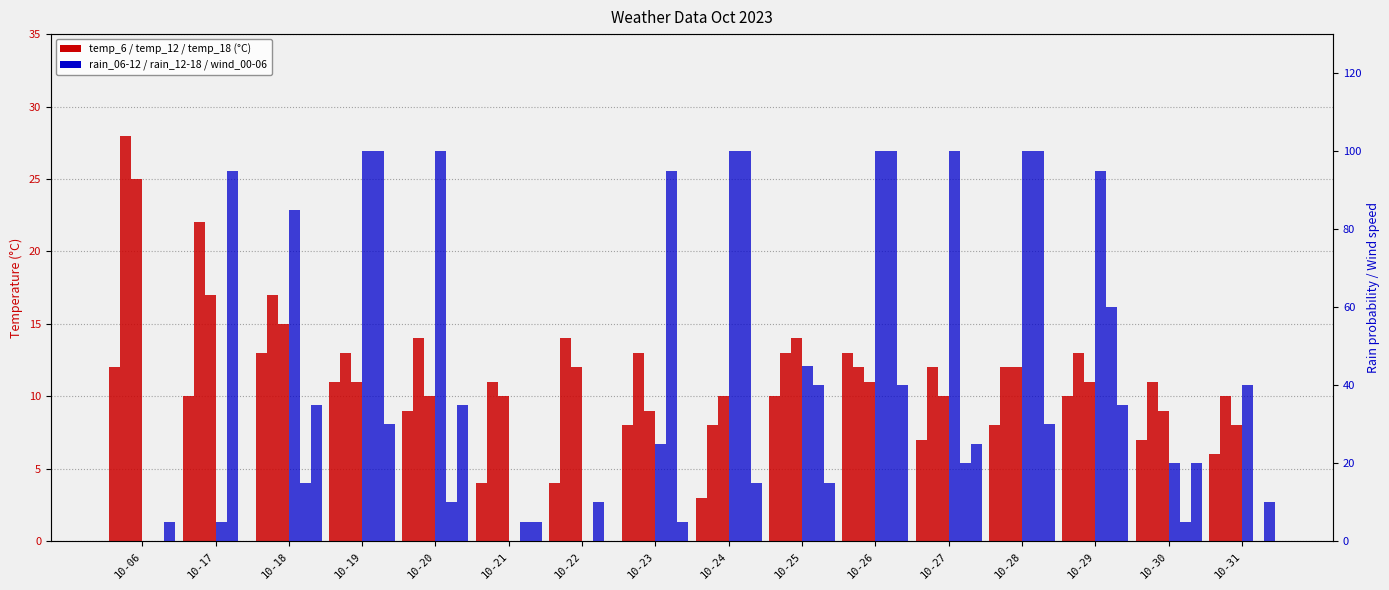

List the series in order of their peak value, highest first.

rain_06-12, rain_12-18, wind_00-06, temp_12, temp_18, temp_6